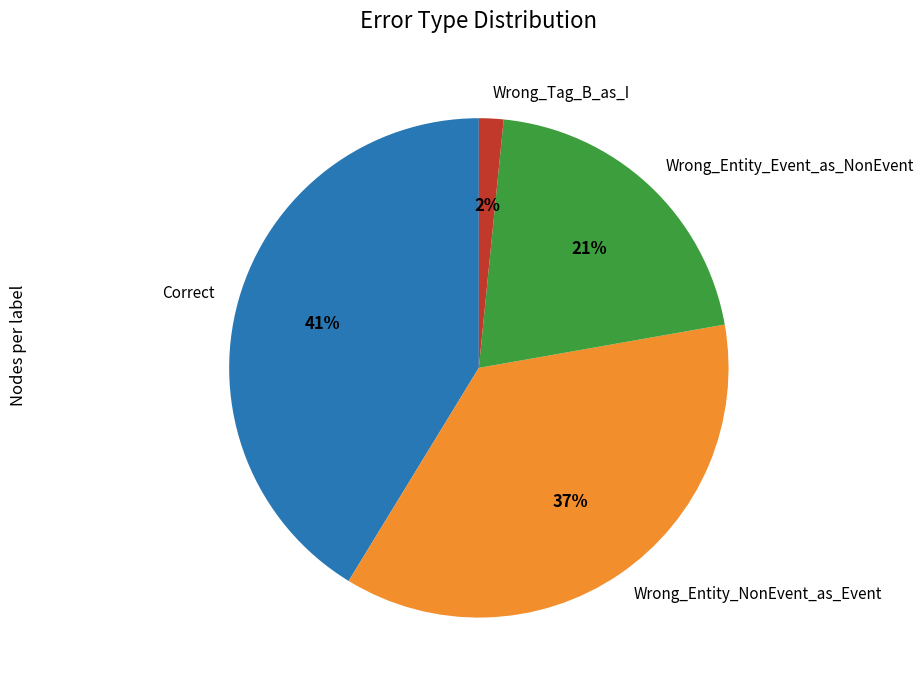

To the nearest percent, what is the difference between the Wrong_Entity_Event_as_NonEvent and Wrong_Tag_B_as_I slice percentages?

19%